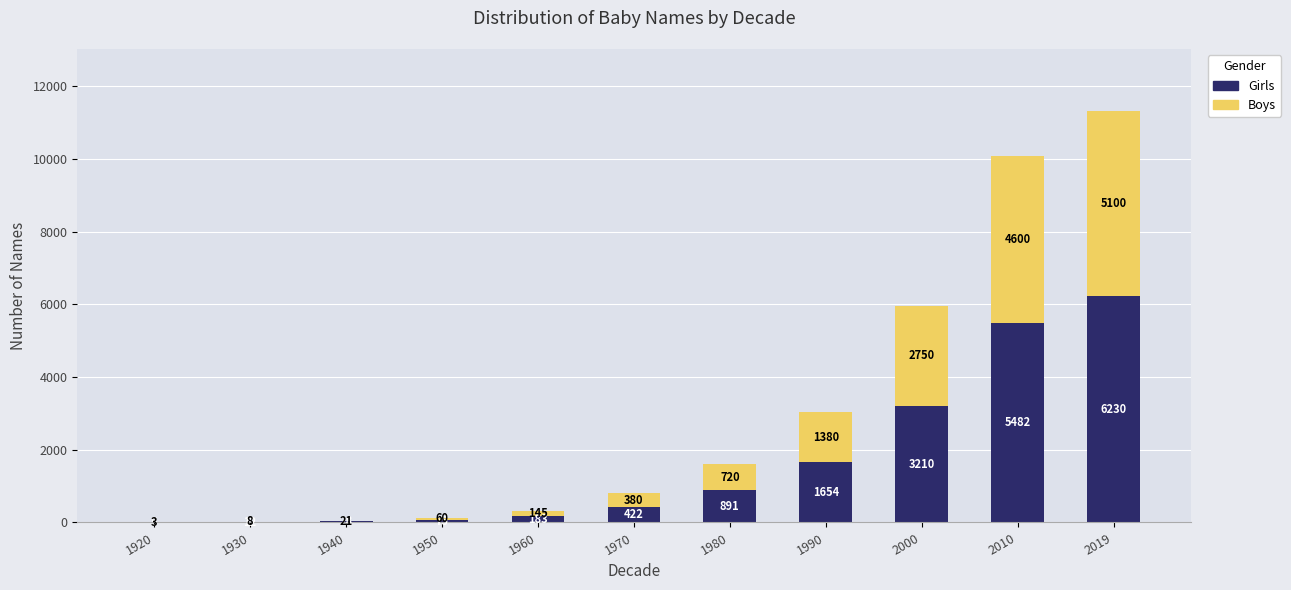

Reading left to right, what are the values for Girls?

1920=5	1930=12	1940=28	1950=75	1960=183	1970=422	1980=891	1990=1654	2000=3210	2010=5482	2019=6230